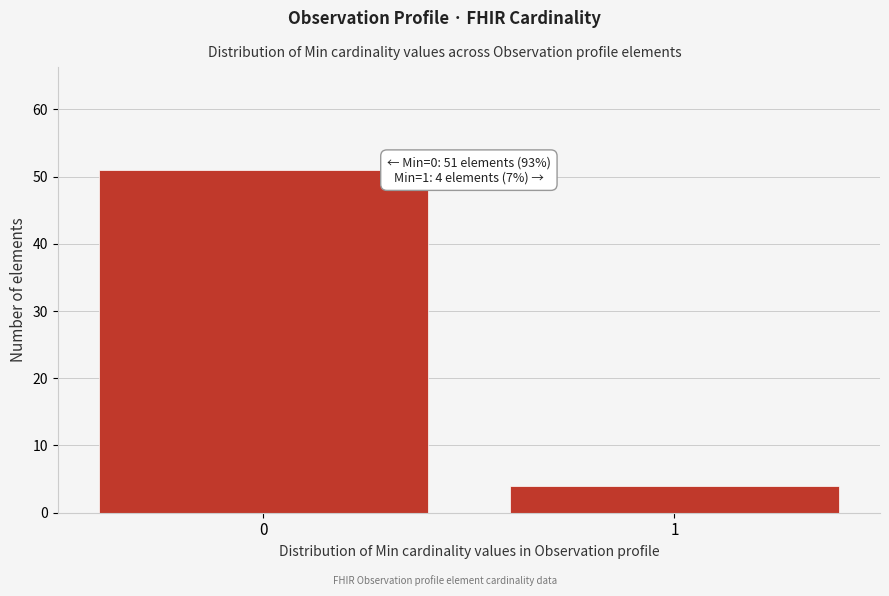

Reading left to right, extract all data points from this chart.

0=51	1=4